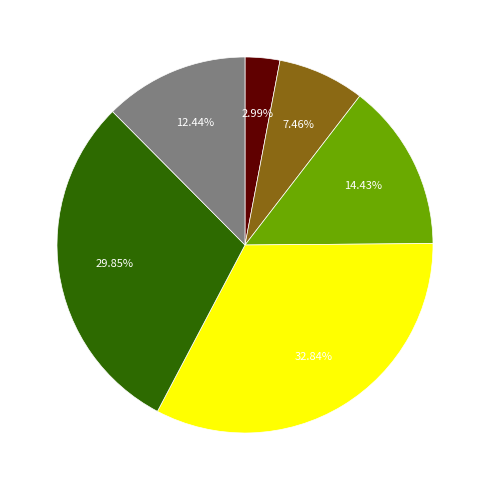

Is there a majority slice in this chart?

No